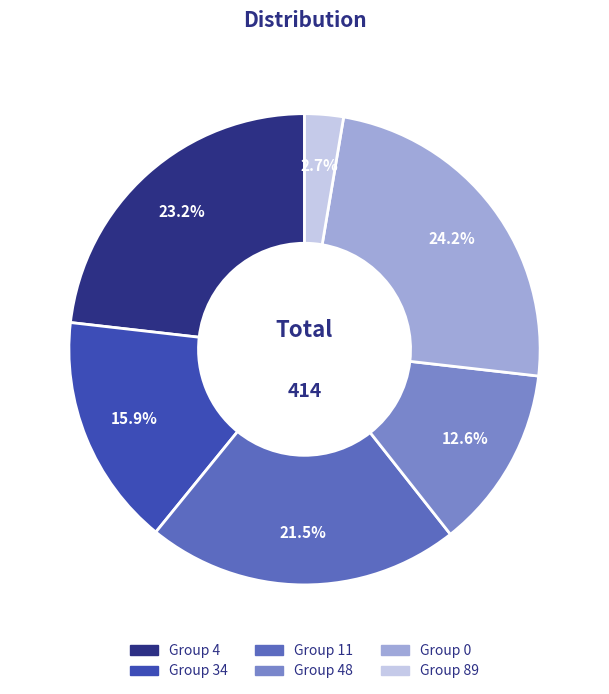

Is there a majority slice in this chart?

No